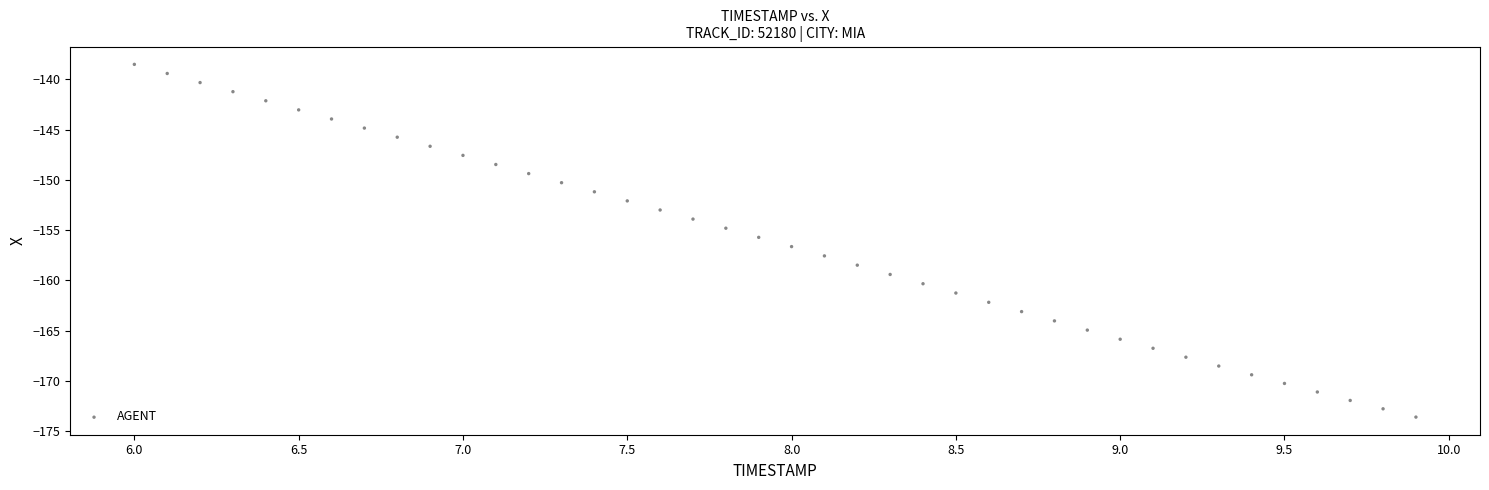

What is the range of X values (max minus min)?

3.9